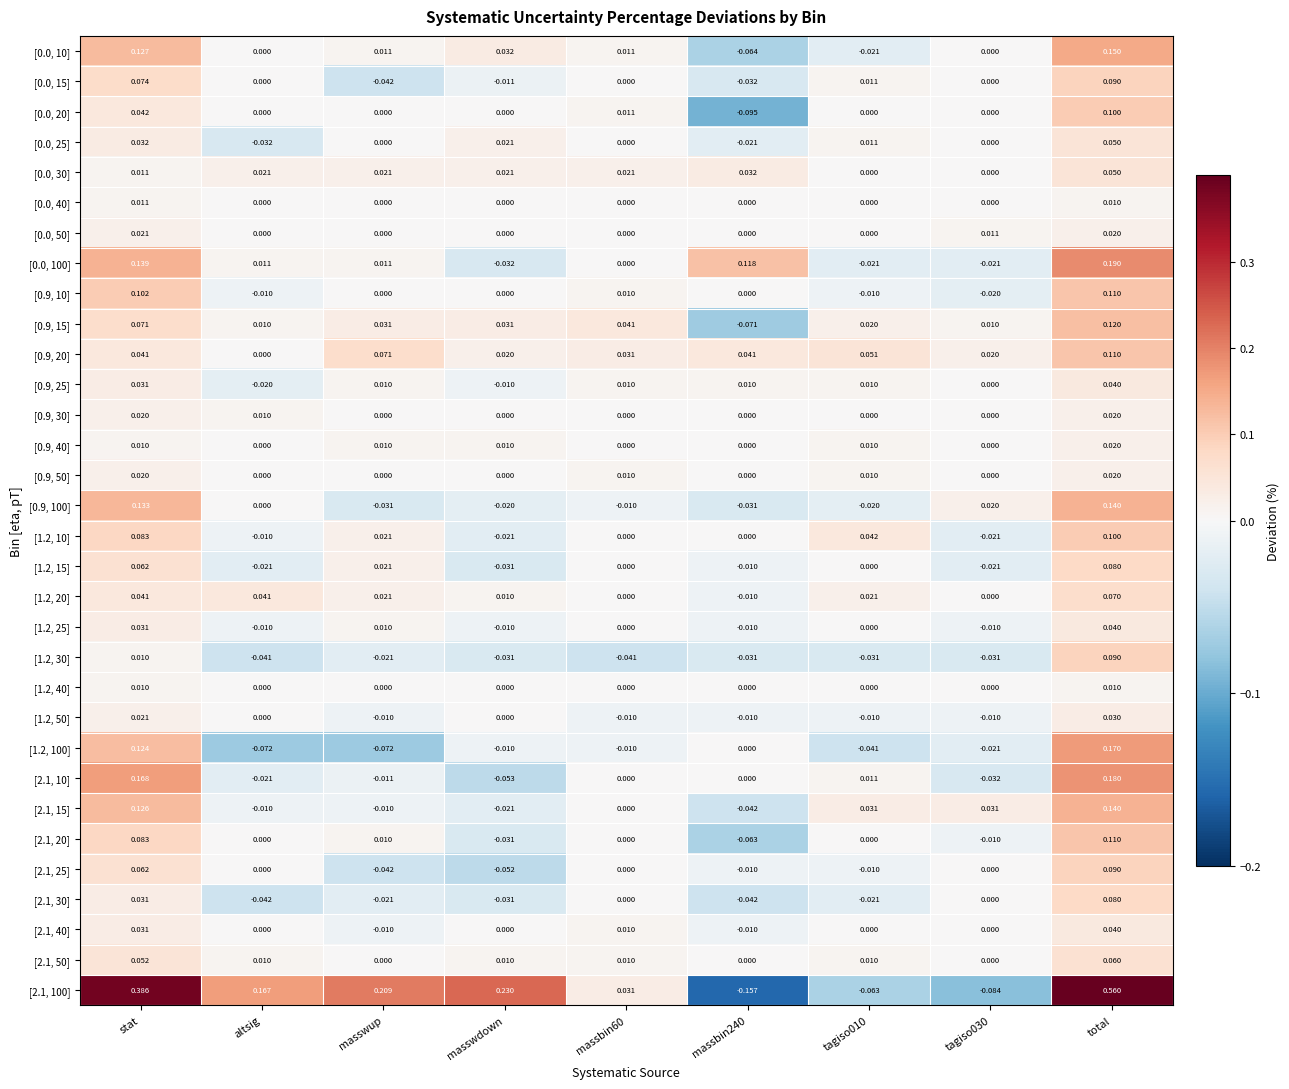

Is the value of [1.2, 25] at tagiso030 greater than the value of [0.0, 40] at masswdown?

No